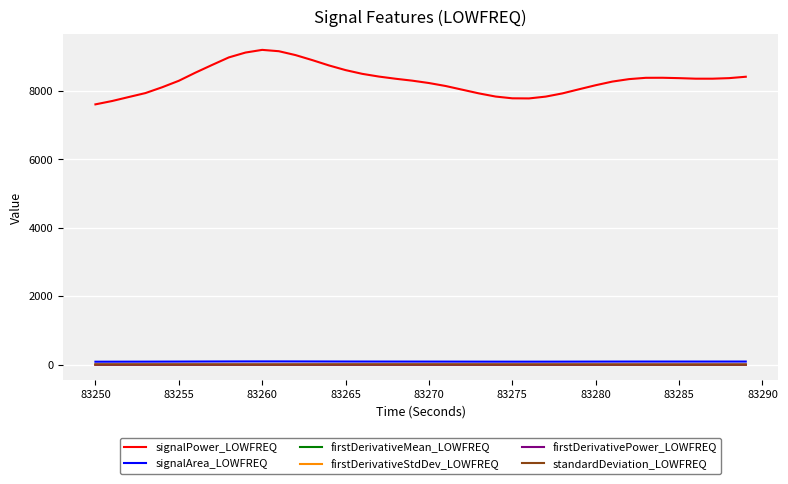

Which series has the largest total across all categories?

signalPower_LOWFREQ